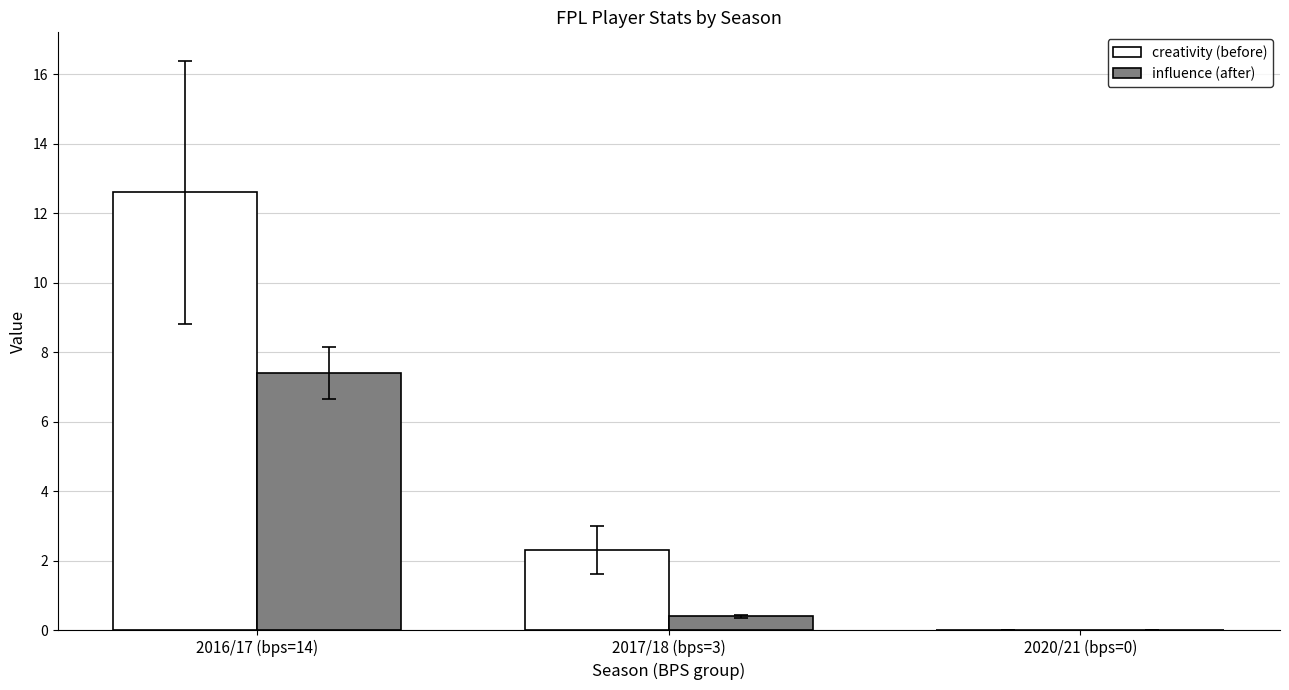

What are all the series names shown in the legend?

creativity (before), influence (after)